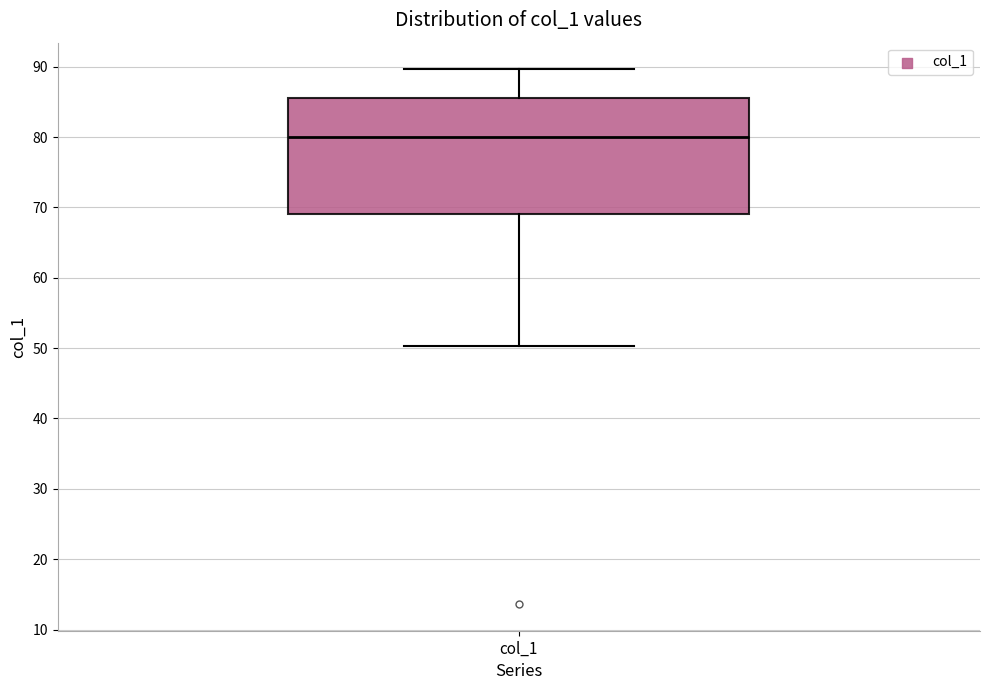

Read this box plot against the y-axis: the position of the median line, the range covered by the box, and the ends of both whiskers. The values are not printed on the chart, so give them approximately, as read against the axis.

median 80, box 69 to 85, whiskers 50 to 90